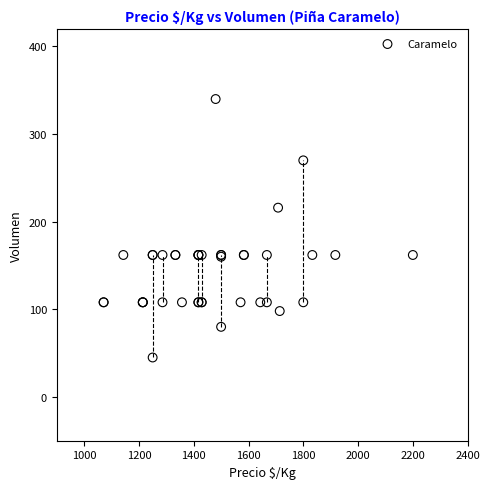

What Y value in the scatter plot is closest to 192?

216